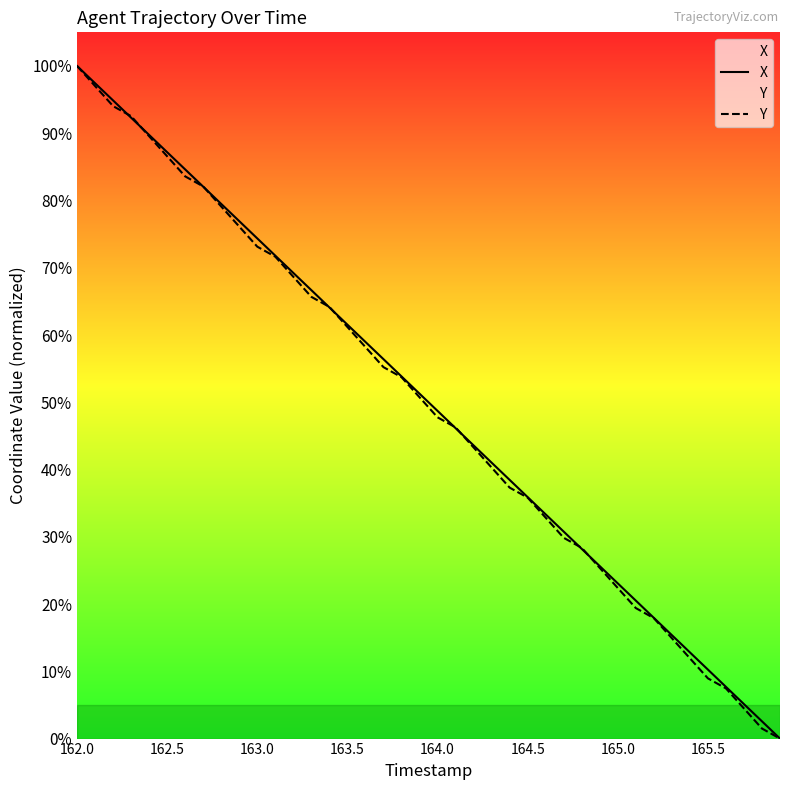

What is the total value across all series at 165.5?

19.2